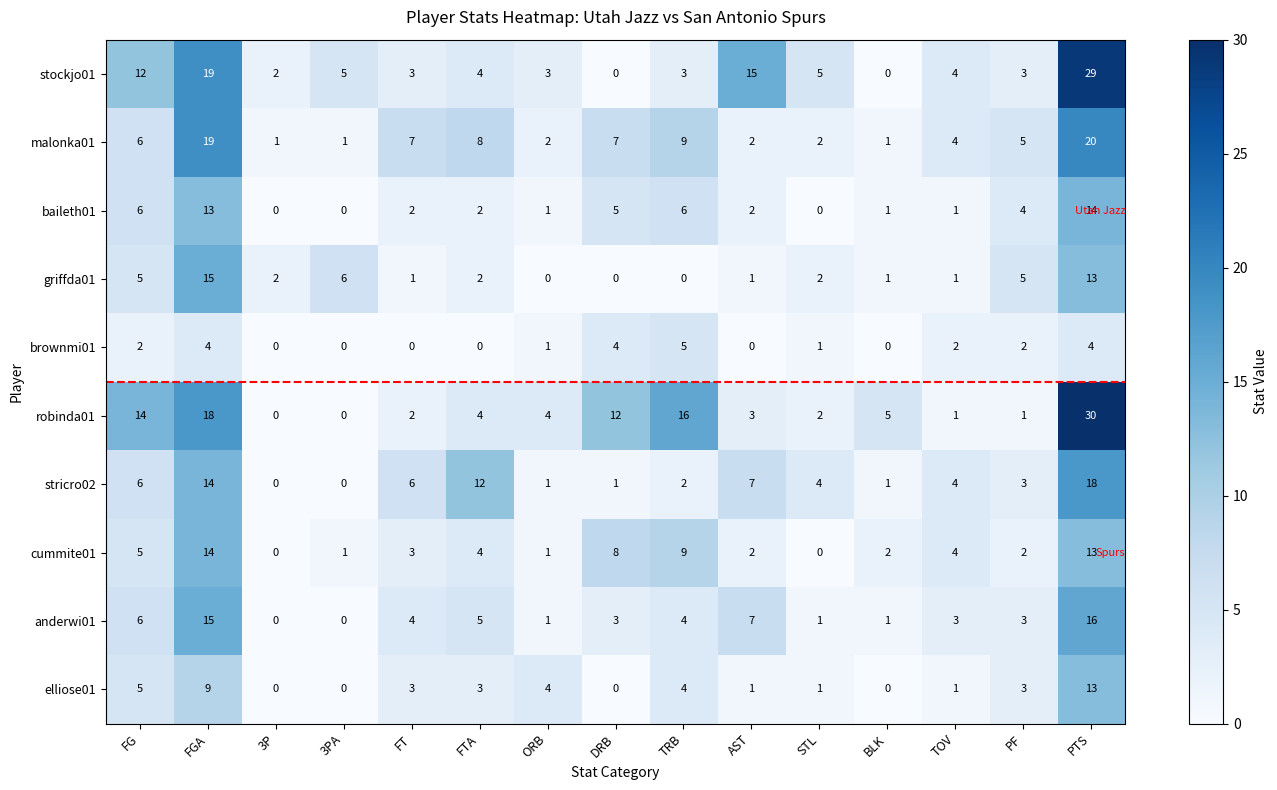

What is the difference between the highest and lowest values at PF?

4